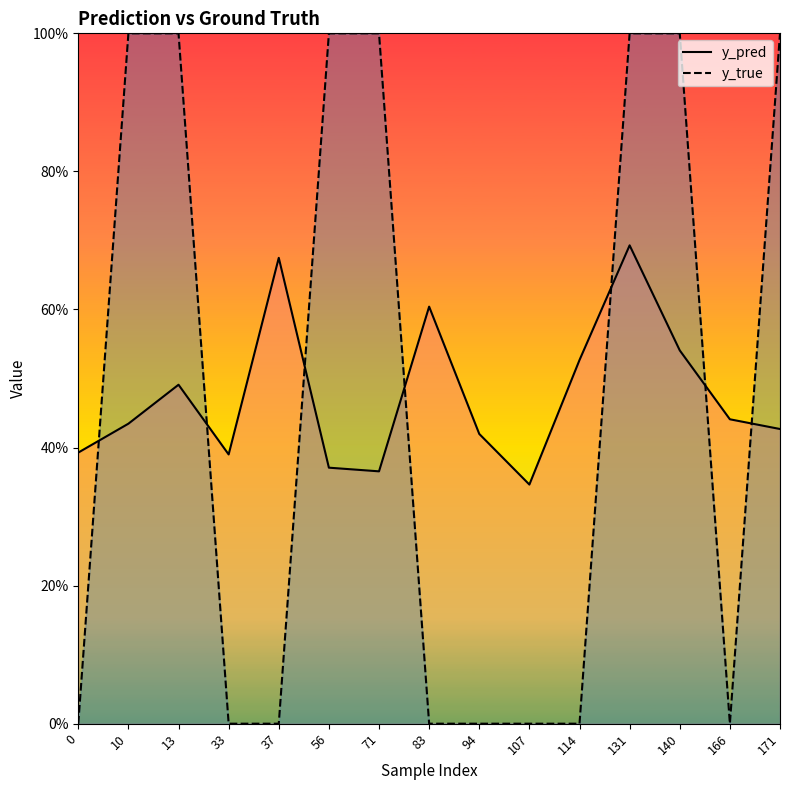

What is the lowest value of the y_pred series?

0.3